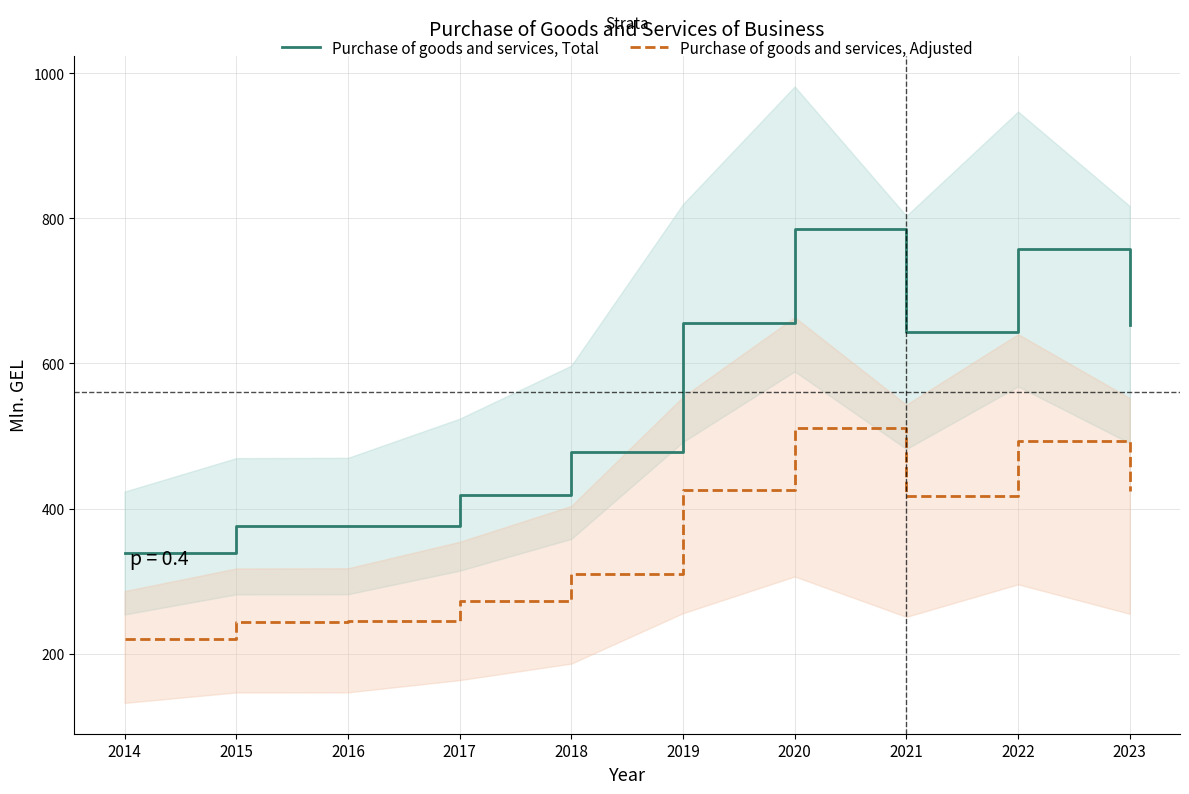

Rank the series by their maximum value, from highest to lowest.

Purchase of goods and services, Total, Purchase of goods and services, Adjusted